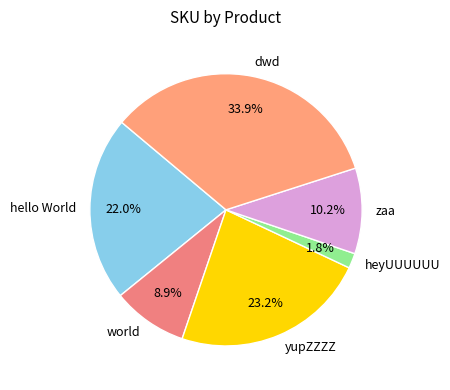

True or false: heyUUUUUU accounts for 2% of the total.

True